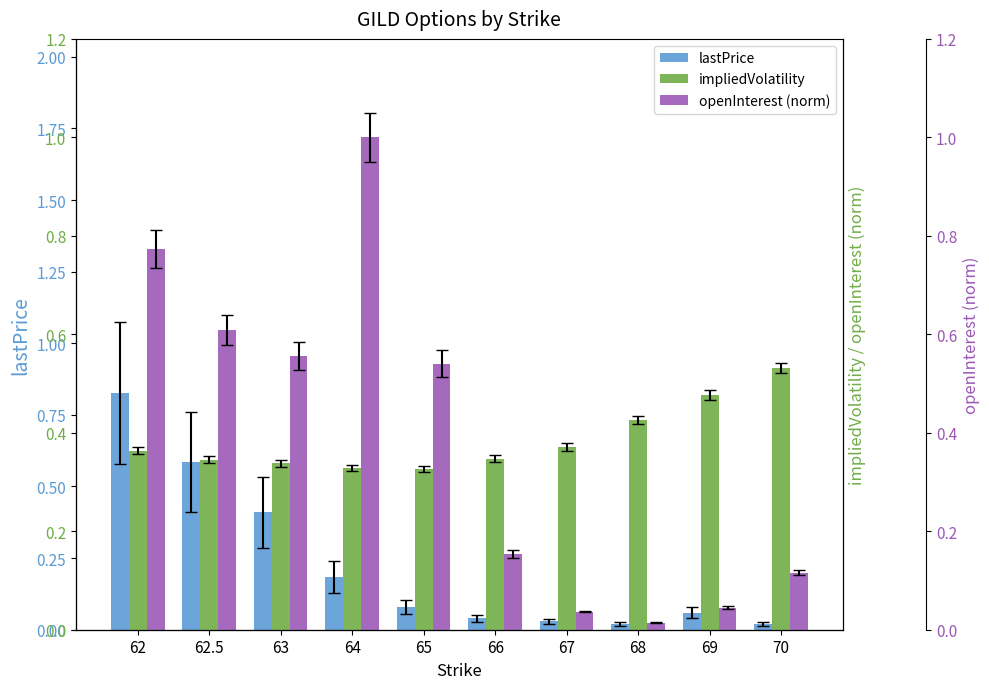

Reading left to right, what are all the values shown in this chart?

lastPrice: 0.8	0.6	0.4	0.2	0.1	0.0	0.0	0.0	0.1	0.0
impliedVolatility: 0.4	0.3	0.3	0.3	0.3	0.3	0.4	0.4	0.5	0.5
openInterest (norm): 0.8	0.6	0.6	1.0	0.5	0.2	0.0	0.0	0.0	0.1